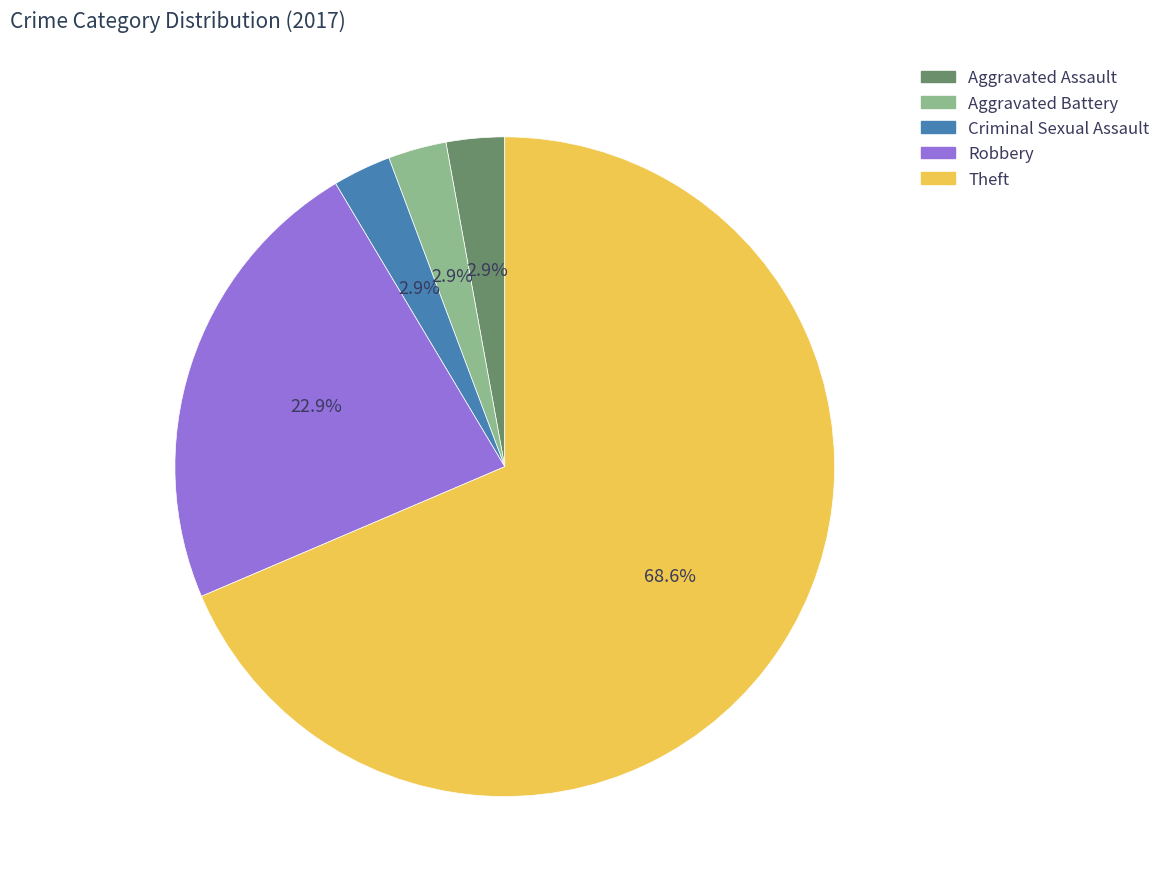

Is there any slice that represents more than half of the pie?

Yes